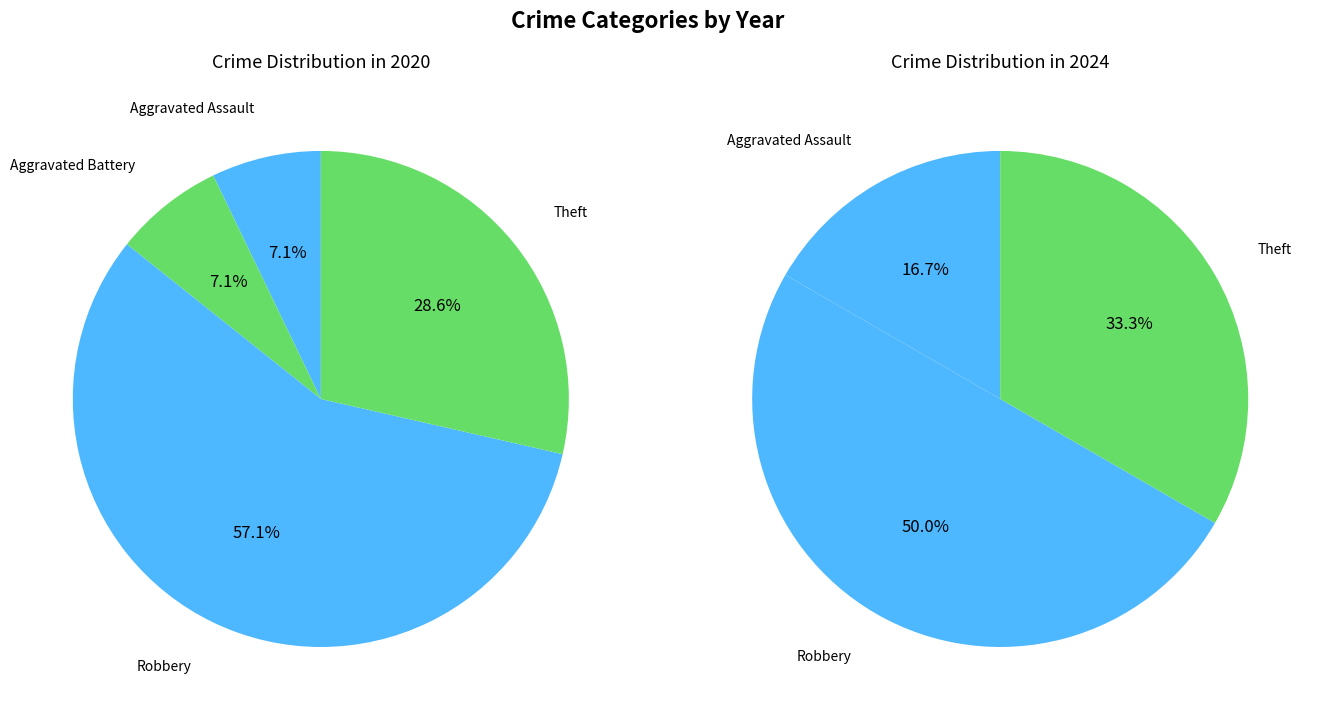

To the nearest percent, what is the difference between the largest and smallest slice percentages?

50%